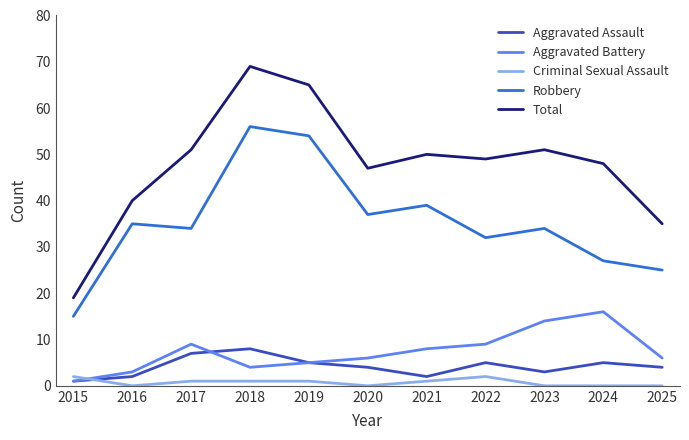

How many distinct data groups are displayed?

5